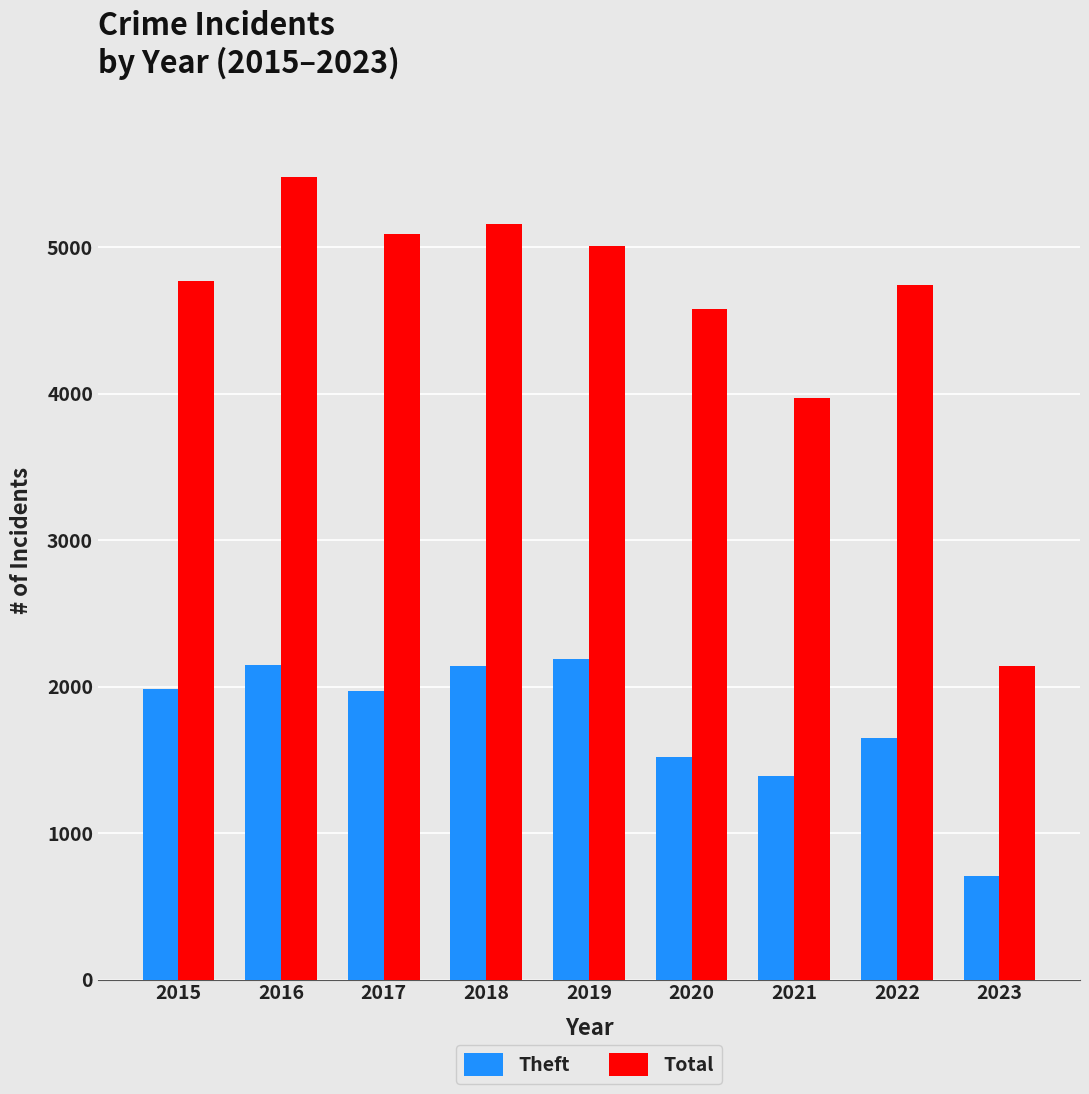

Does the chart contain any negative values?

No